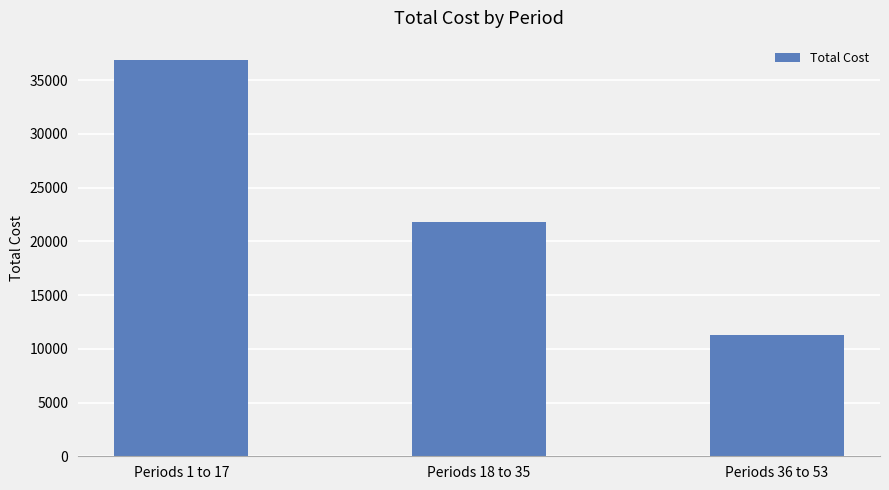

What position from the right is Periods 1 to 17?

3